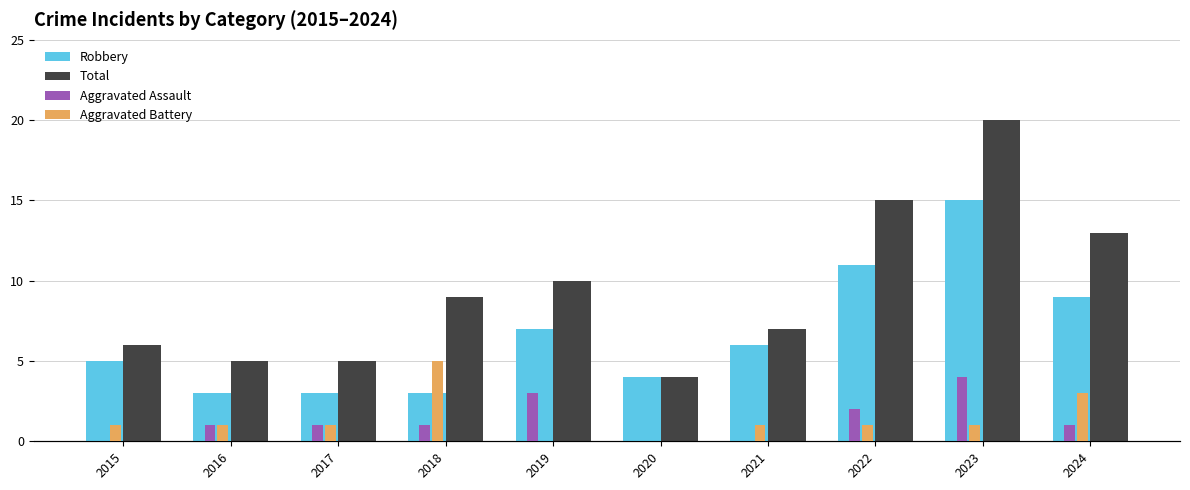

Which category has the highest value in the Robbery series?

2023